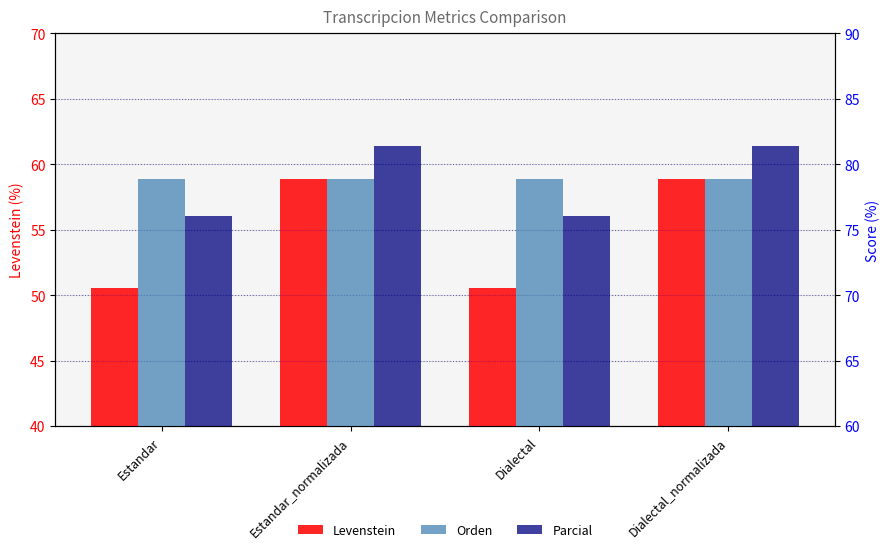

What value does the Levenstein series have at Estandar?

50.6